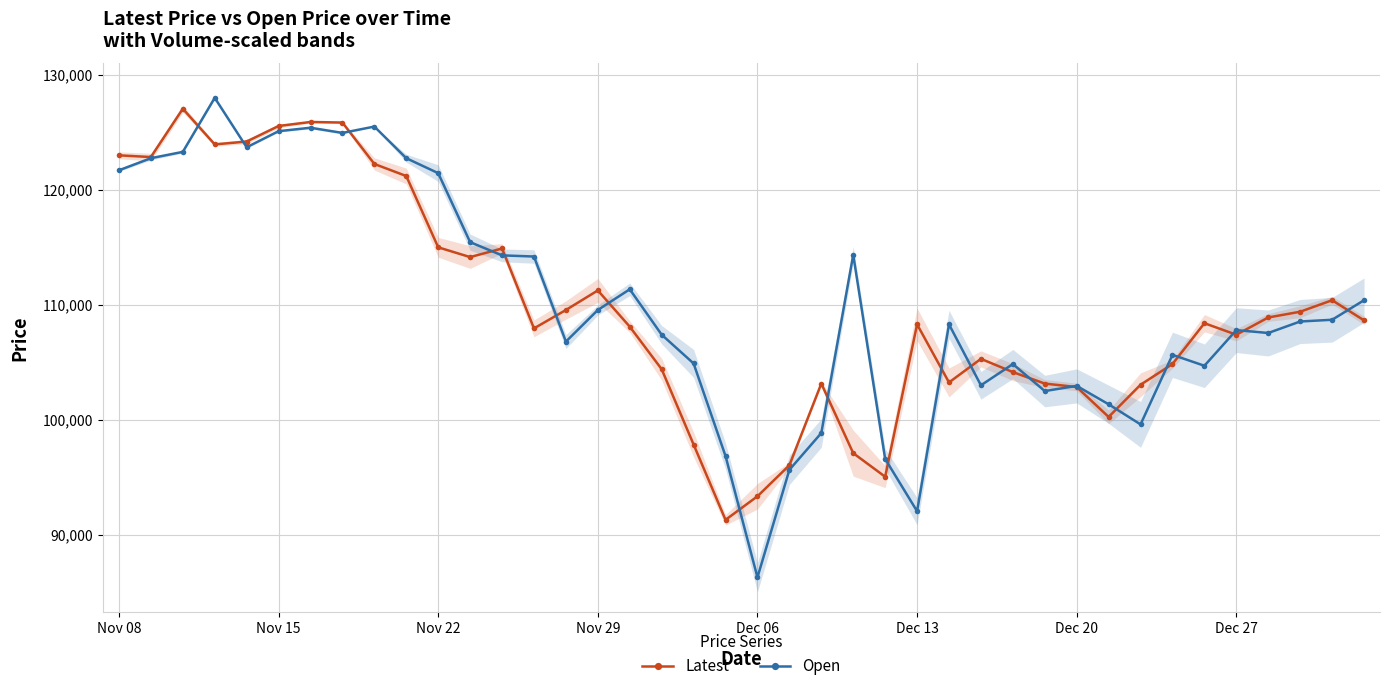

Reading left to right, extract all data points from this chart.

Latest: 123000	122850	127050	123950	124200	125550	125900	125850	122250	121200	115000	114150	114900	107950	109550	111250	108100	104400	97850	91300	93350	96050	103150	97100	95050	108300	103250	105300	104150	103150	102850	100250	103050	104850	108400	107400	108900	109400	110400	108650
Open: 121700	122750	123300	128000	123700	125100	125400	124950	125500	122750	121450	115450	114300	114200	106800	109550	111350	107400	104900	96850	86300	95650	98850	114350	96600	92050	108300	103000	104850	102500	102950	101350	99600	105650	104700	107800	107550	108550	108700	110400